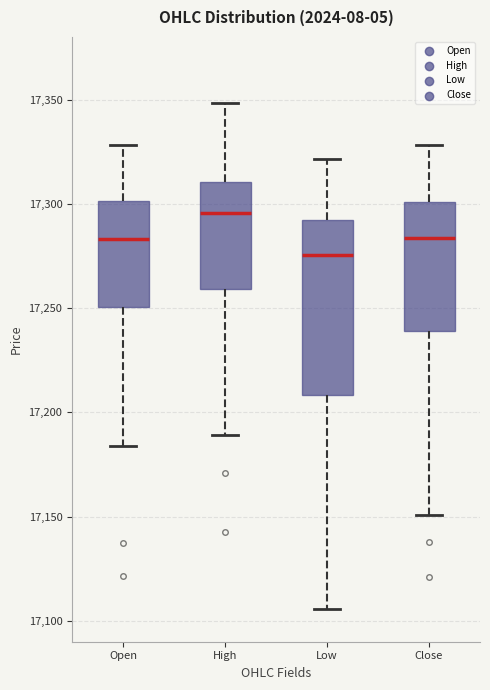

Comparing the boxes themselves (not the whiskers), which one is the tallest?

Low